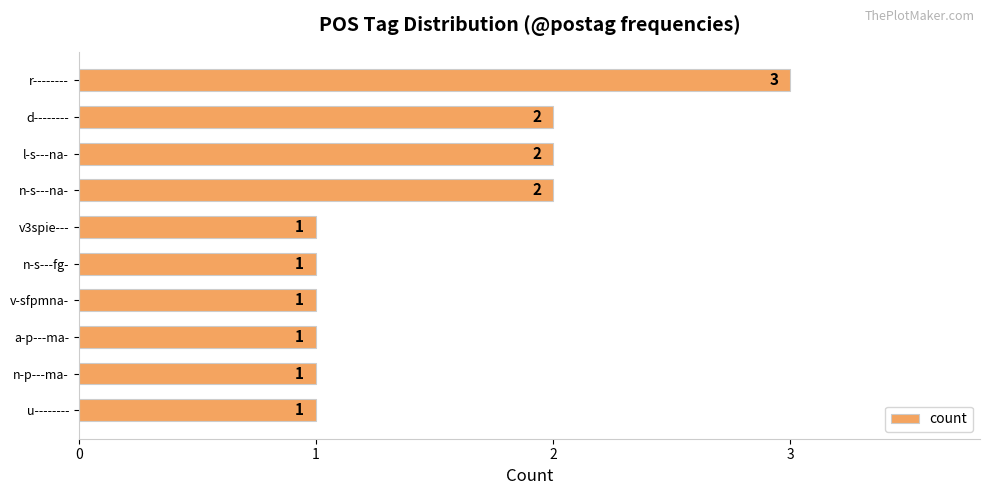

The value at n-s---na- is 2. True or false?

True